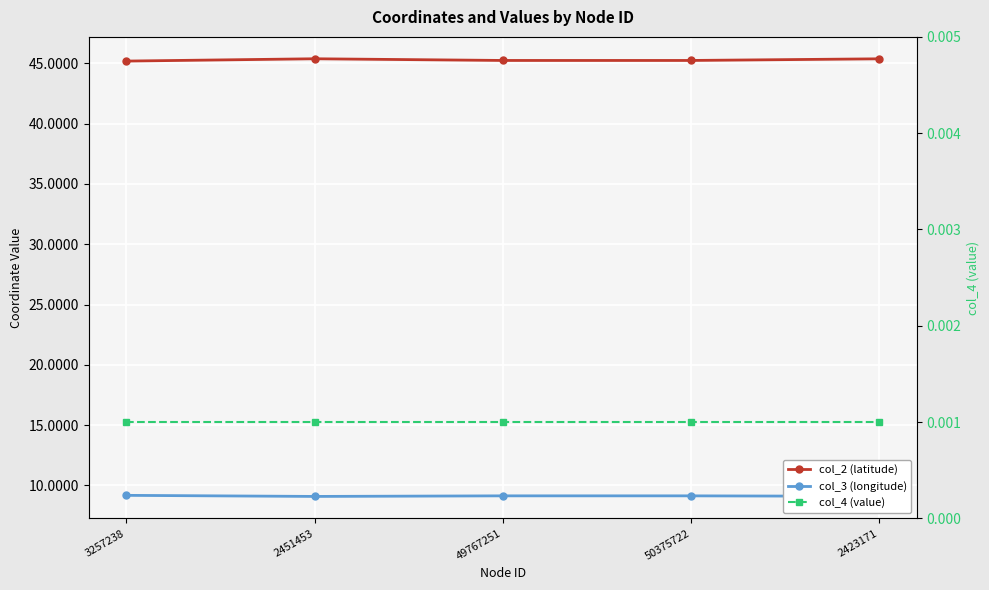

What is the total value across all series at 49767251?

54.4